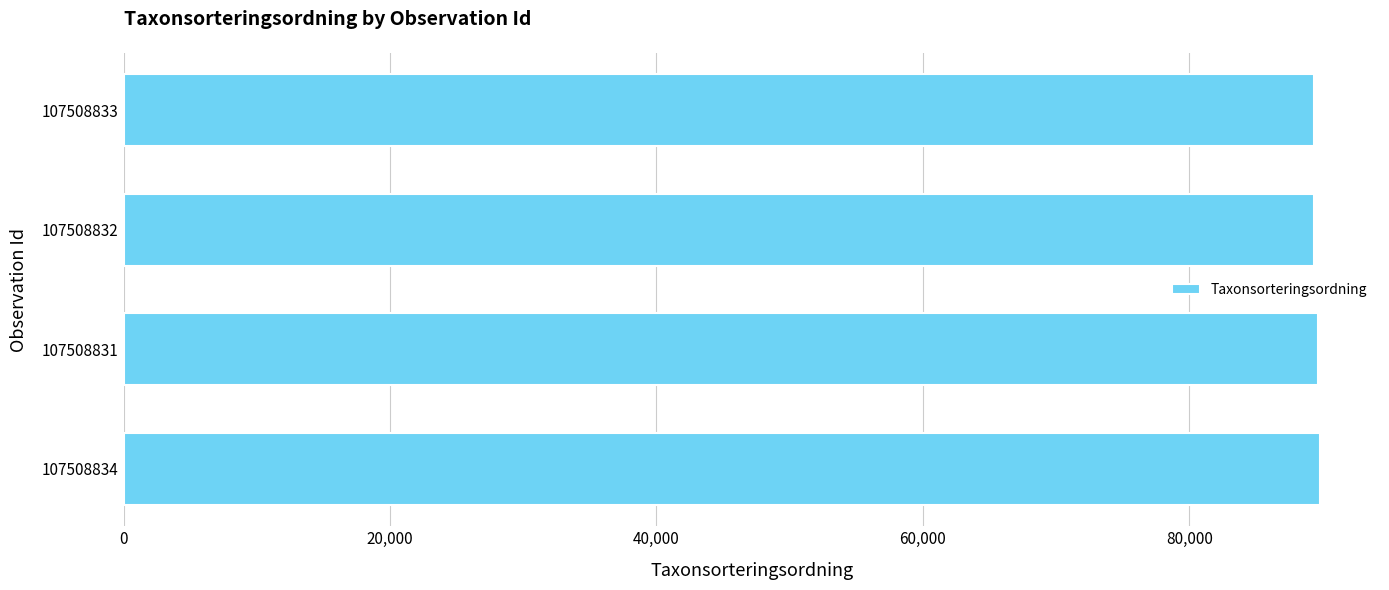

Approximately how many times larger is the value at 107508831 compared to 107508834?

1.0